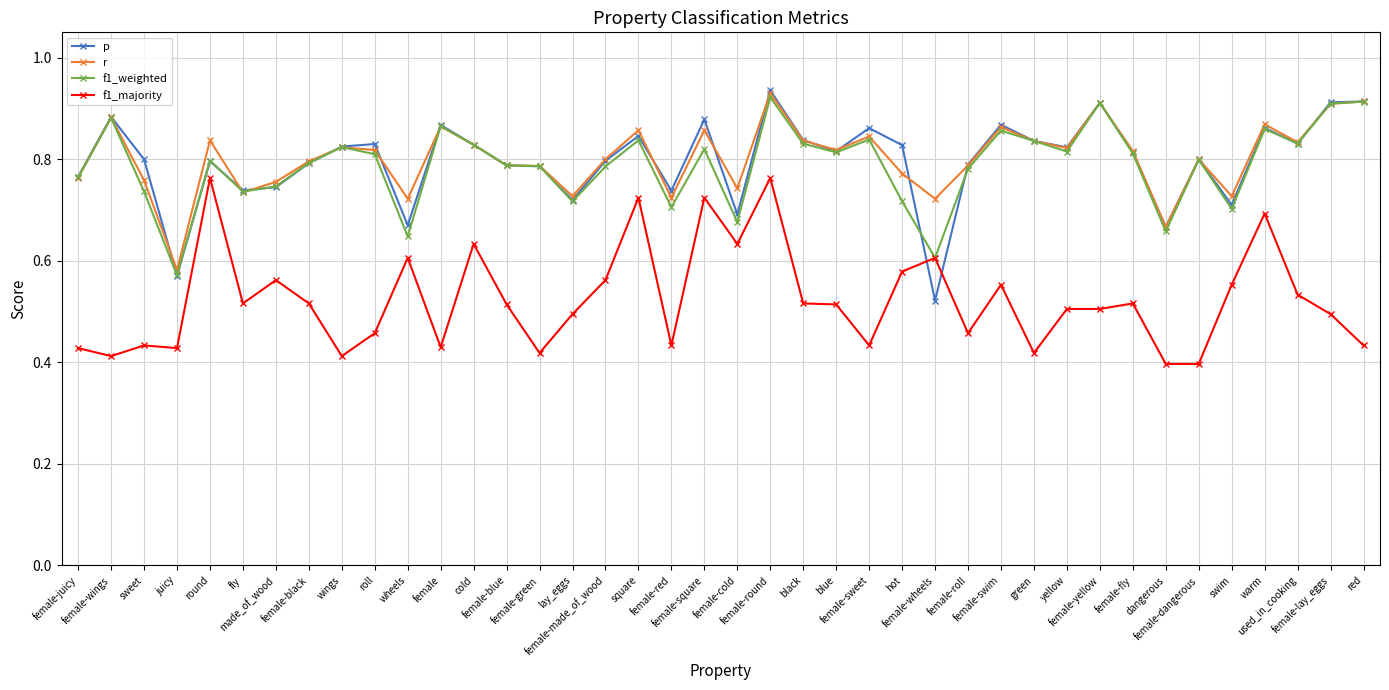

Where is f1_weighted nearest to the value 0?

juicy